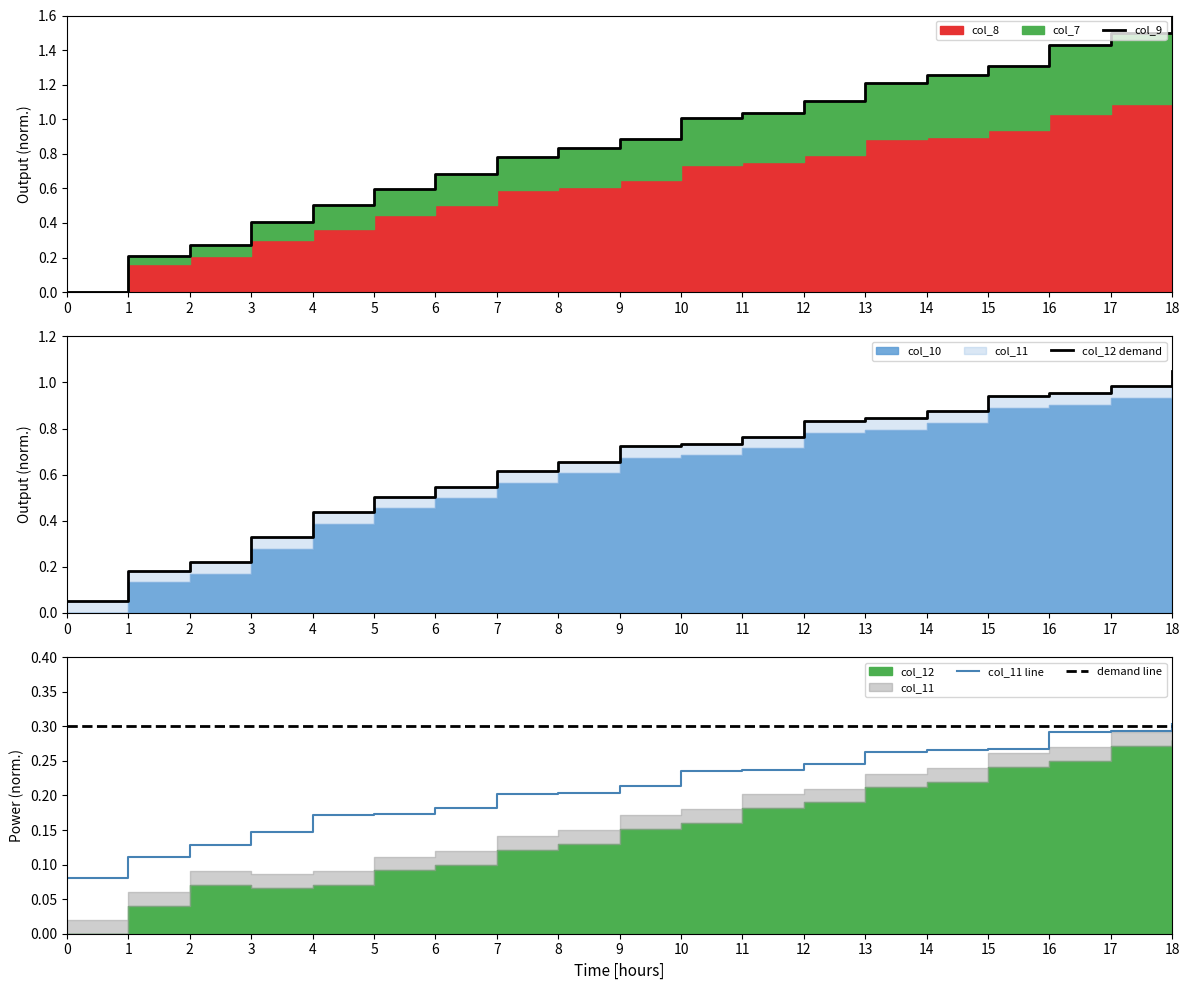

List the labels in order of col_9 value, smallest first.

0, 1, 2, 3, 4, 5, 6, 7, 8, 9, 10, 11, 12, 13, 14, 15, 16, 17, 18